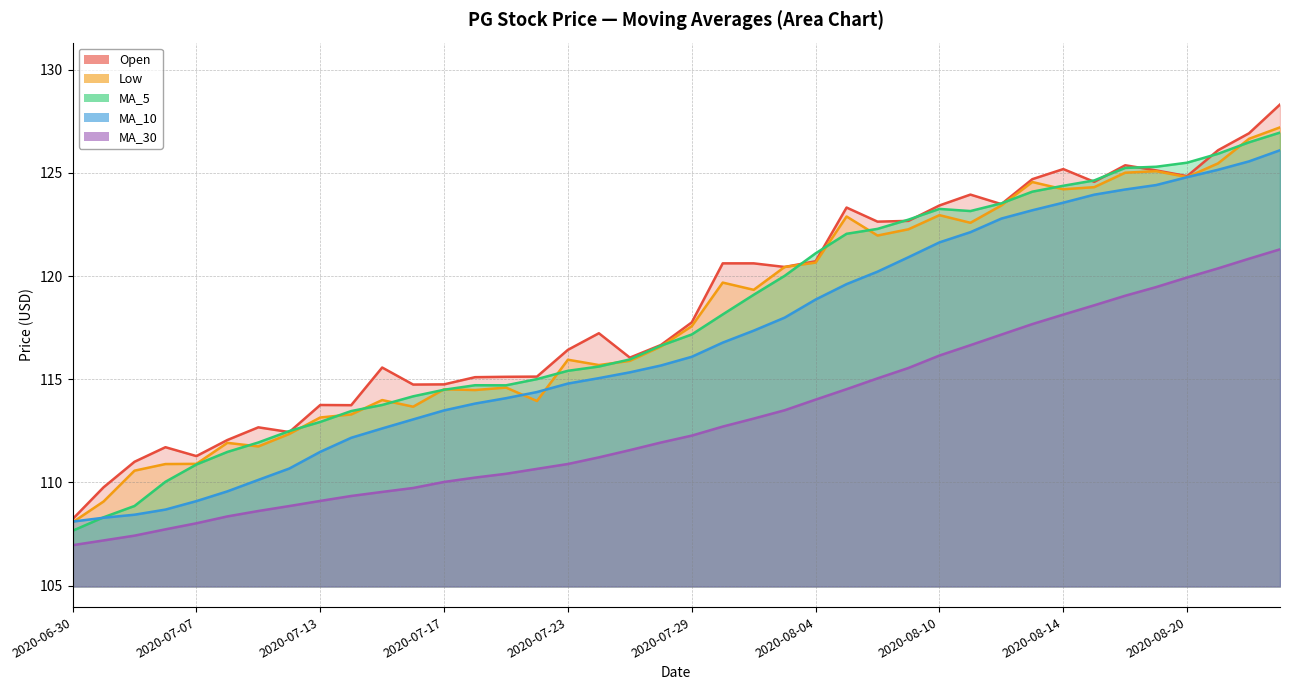

Which series has the largest range (max minus min)?

Open